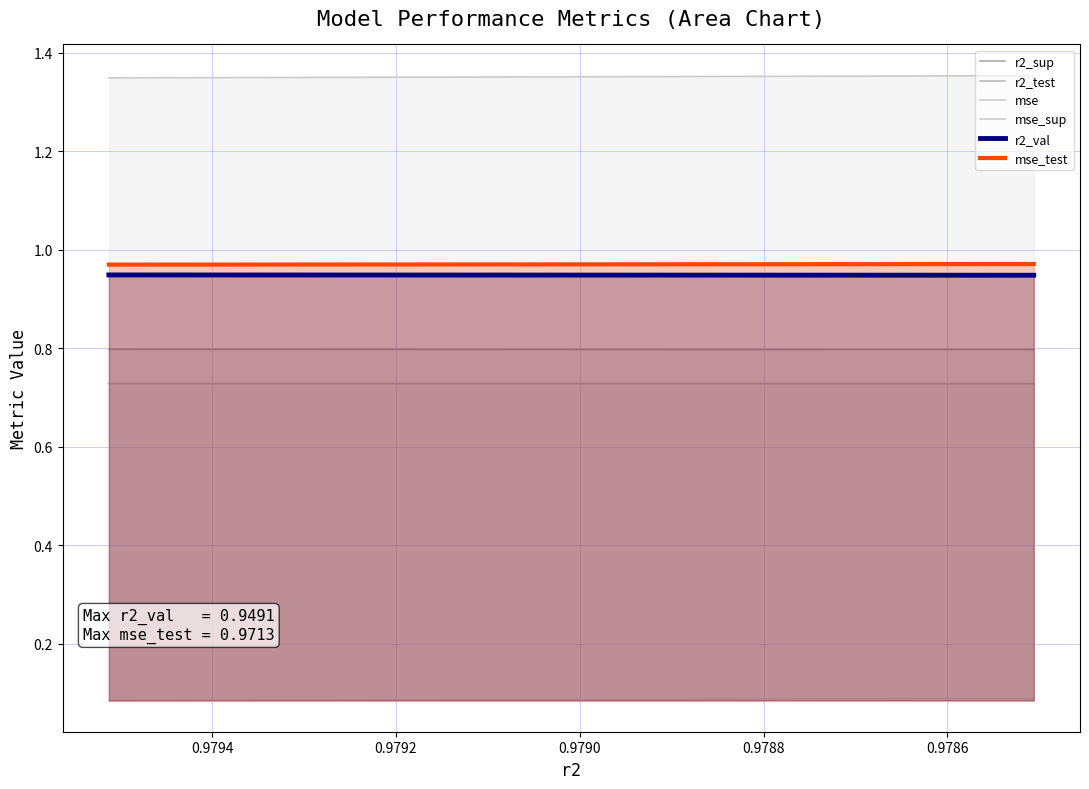

True or false: mse_sup and mse intersect in this chart.

False